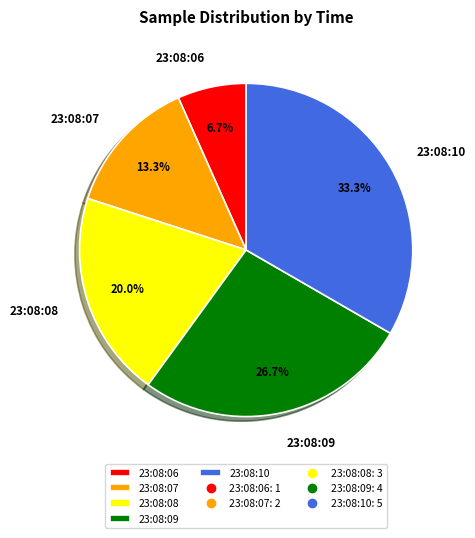

To the nearest percent, what percentage of the pie is 23:08:10?

33%